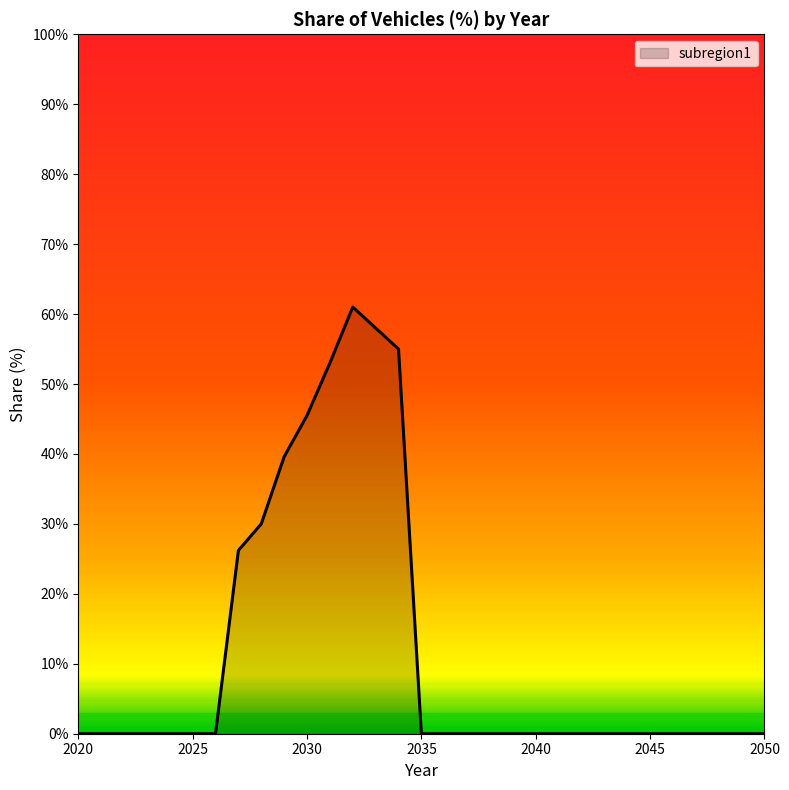

Rank the categories by value from highest to lowest.

2032, 2033, 2034, 2031, 2030, 2029, 2028, 2027, 2020, 2021, 2022, 2023, 2024, 2025, 2026, 2035, 2036, 2037, 2038, 2039, 2040, 2041, 2042, 2043, 2044, 2045, 2046, 2047, 2048, 2049, 2050